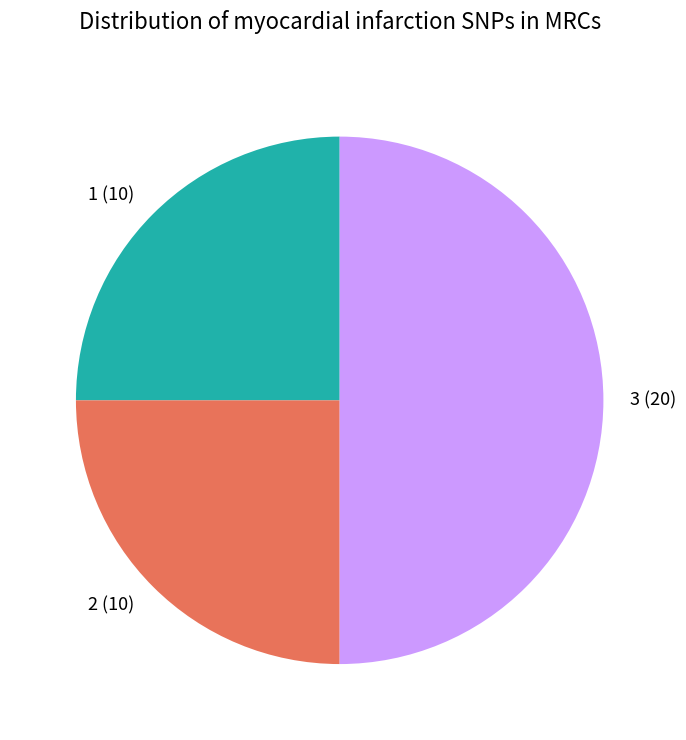

Do 3 and 1 together represent more than half of the pie?

Yes